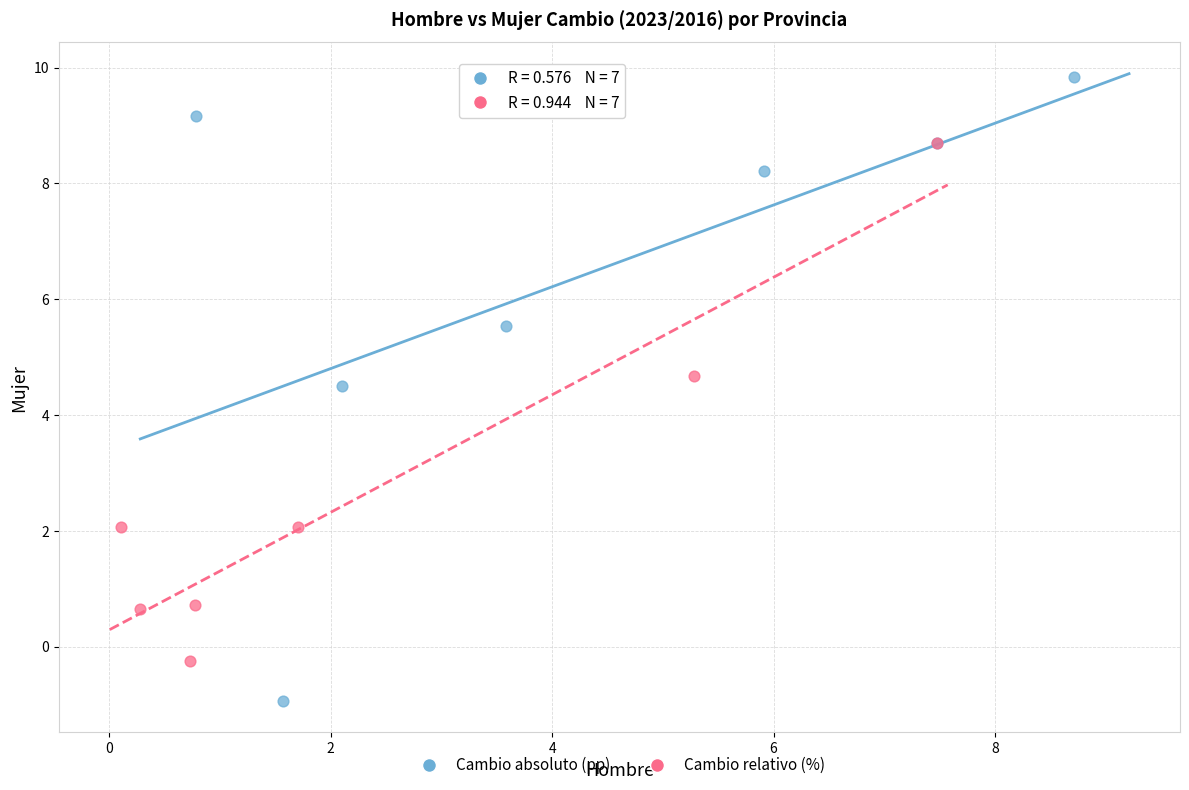

Which series has the widest spread of Y values?

Cambio absoluto (pp)